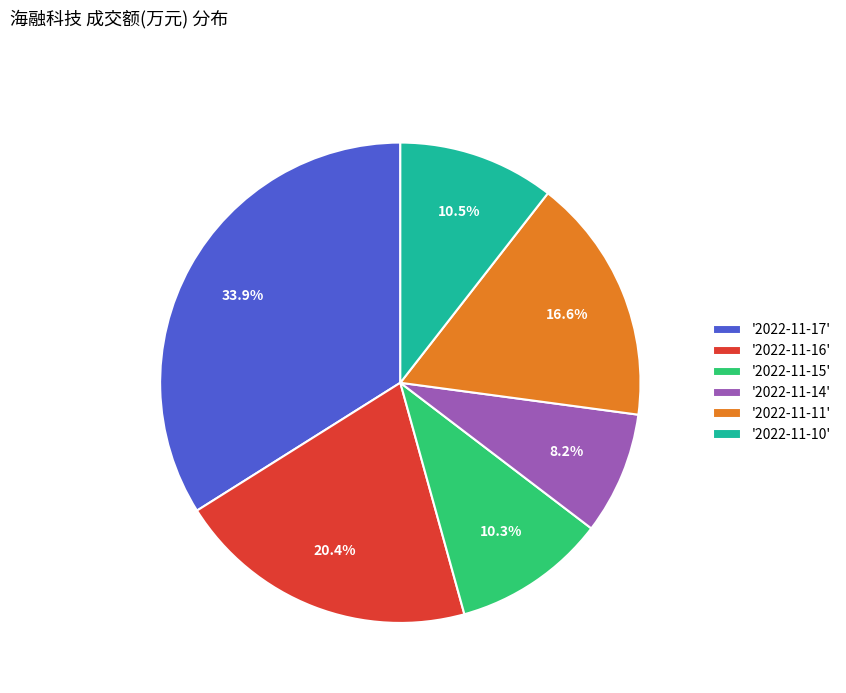

Does '2022-11-16' account for over 50% of the chart?

No